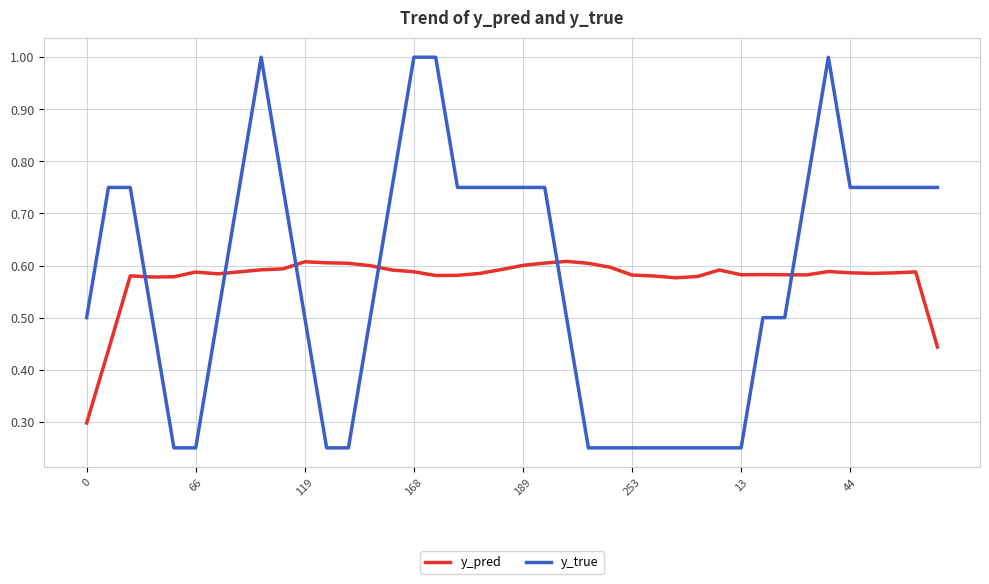

Which series has the widest spread of values?

y_true